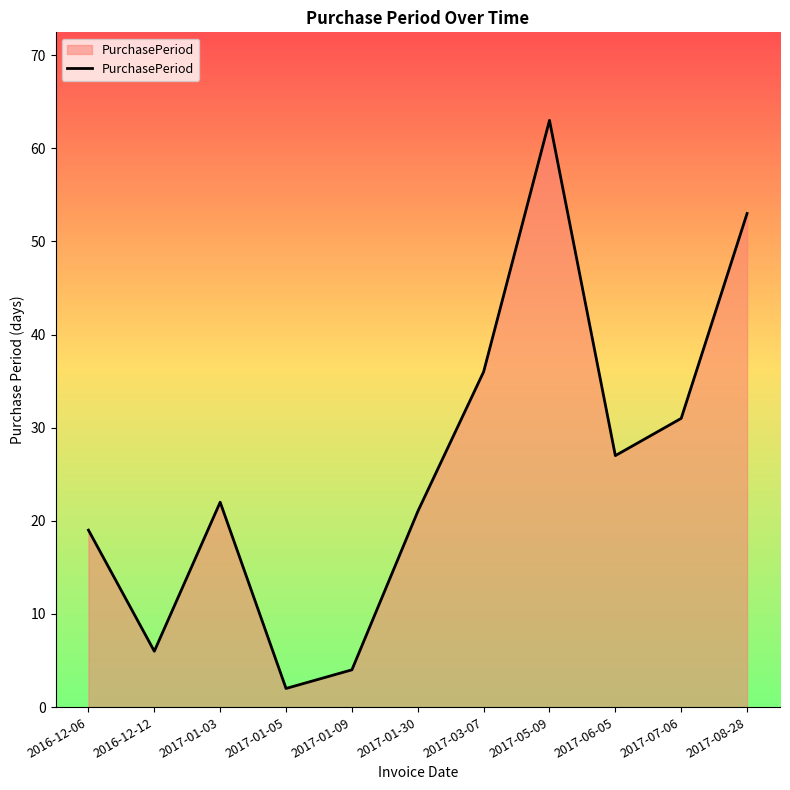

How many lines are shown in the chart?

1